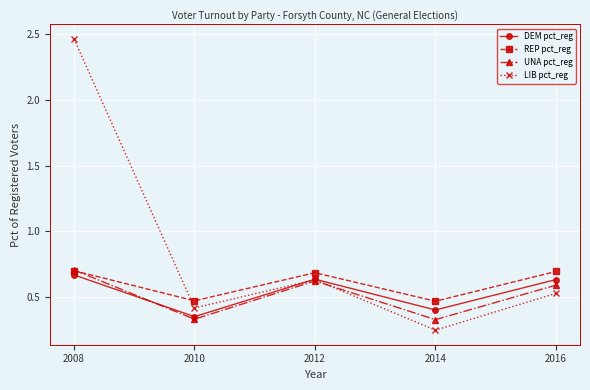

The value of DEM pct_reg at 2012 is 0.2. True or false?

False